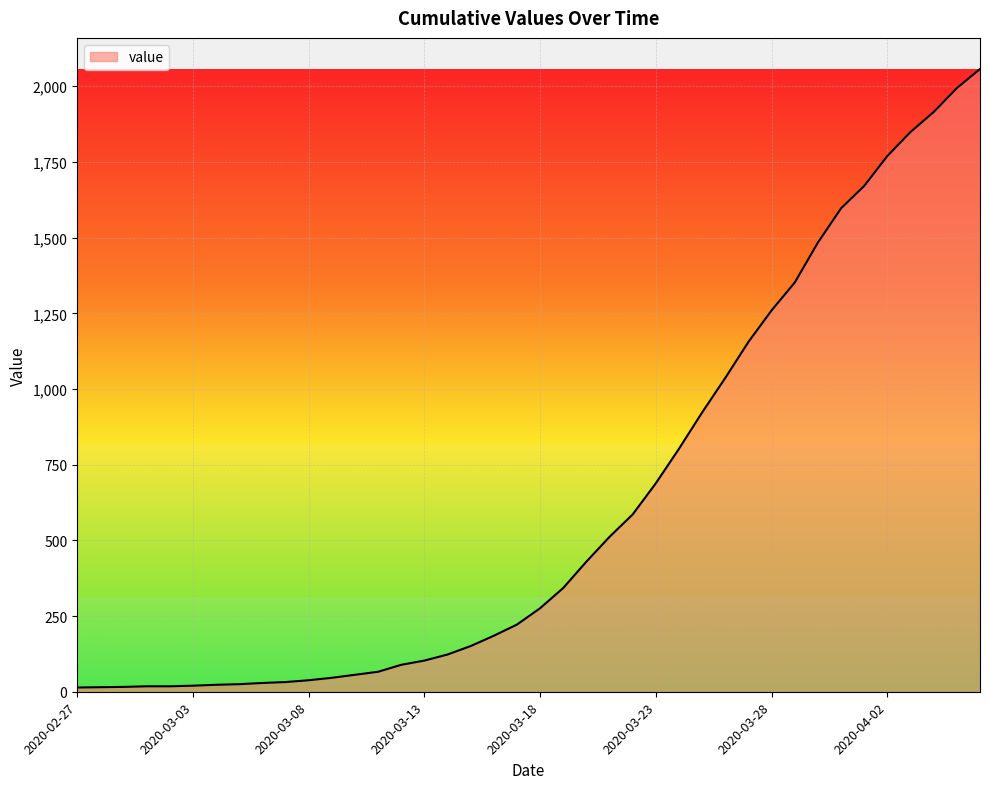

What is the maximum value shown in the chart?

2057